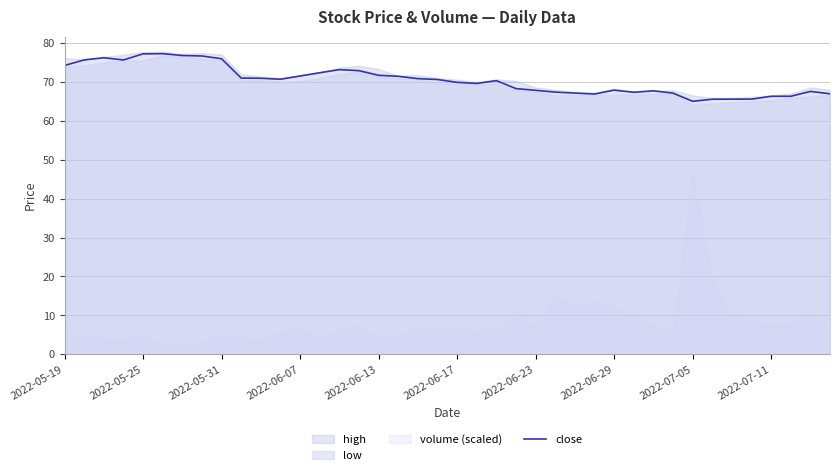

True or false: close has a value of 97.4 at 2022-07-05.

False